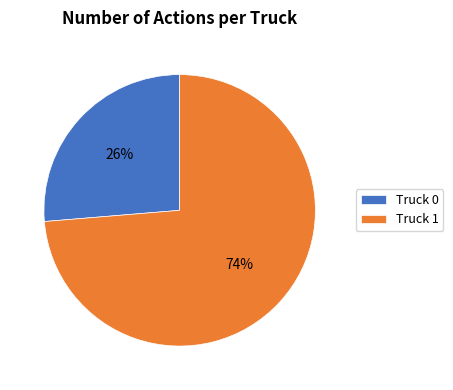

To the nearest percent, what is the average slice percentage?

50%